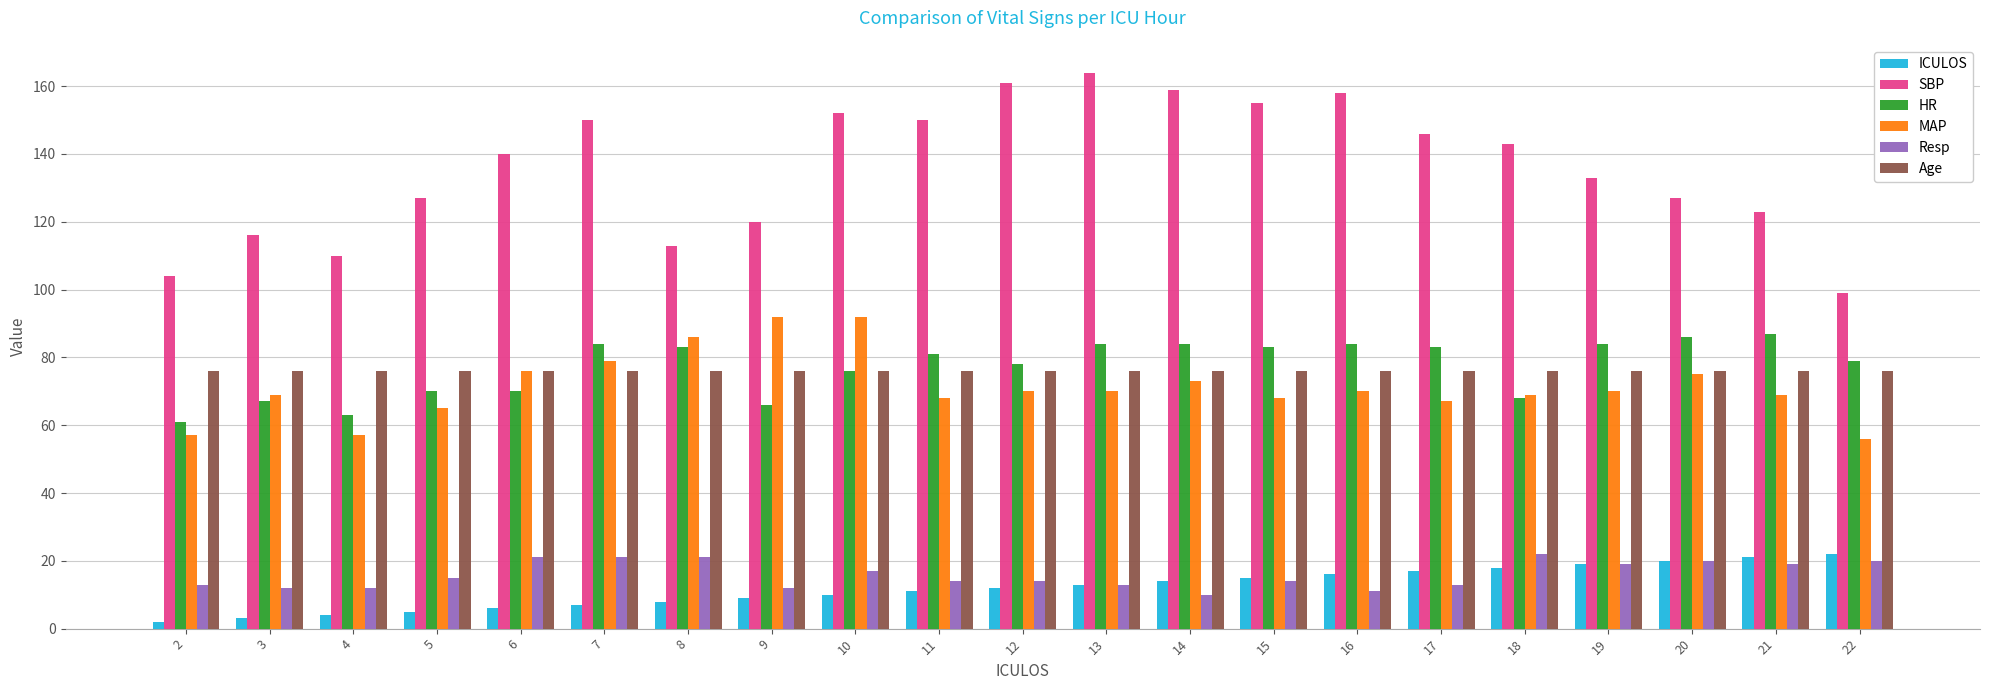

At which category does the chart reach its peak across all series?

13